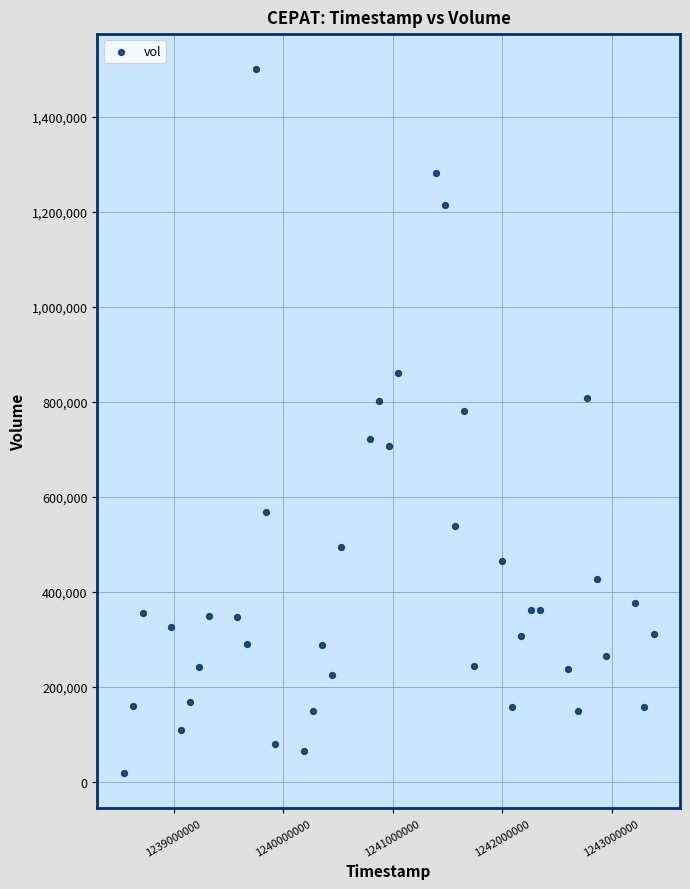

What is the range of Y values (max minus min)?

1480649